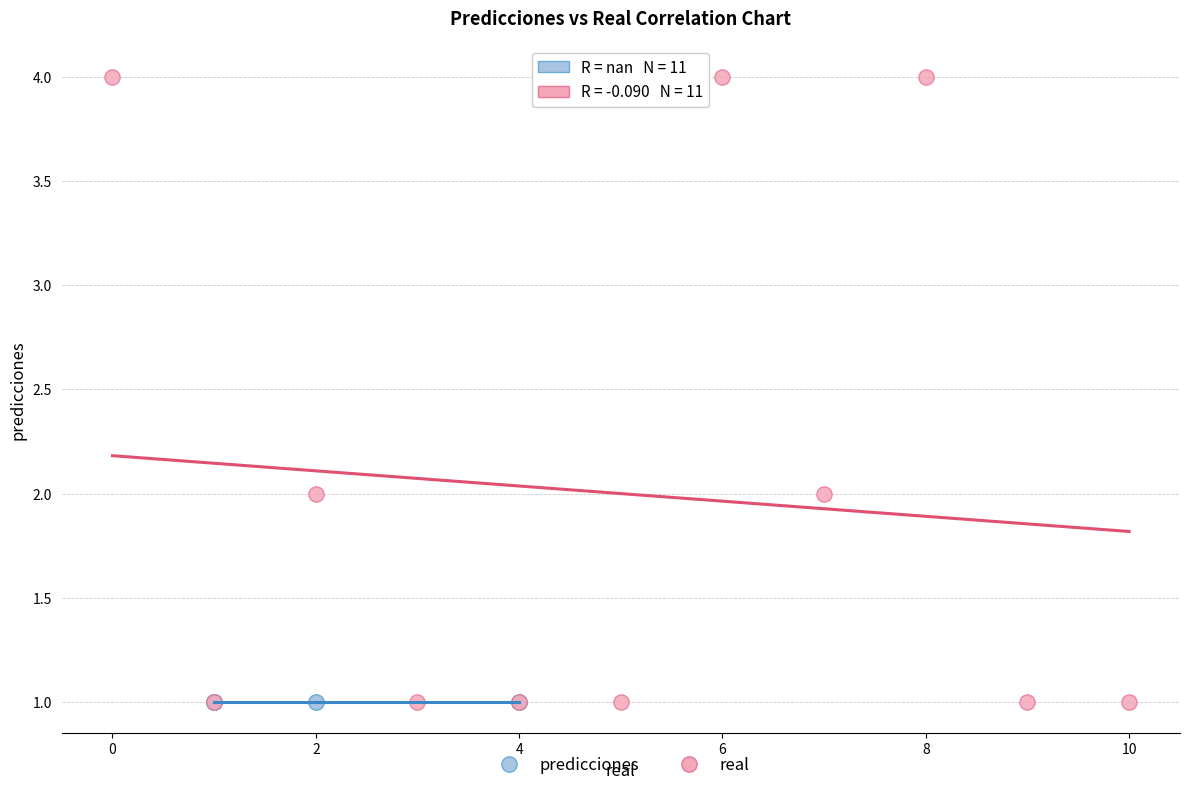

Which series contains the highest Y value?

real